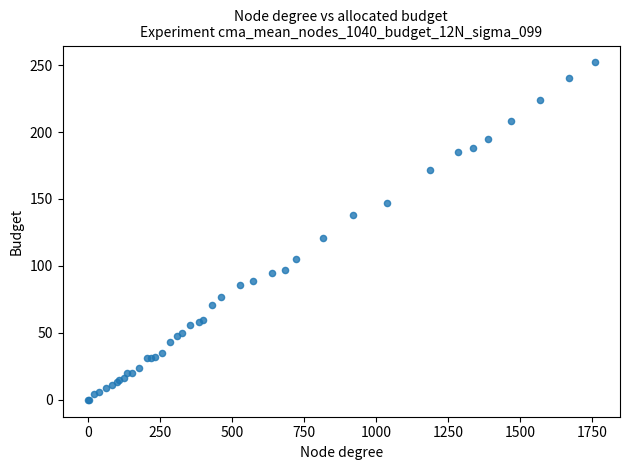

What Y value in the scatter plot is closest to 126?

121